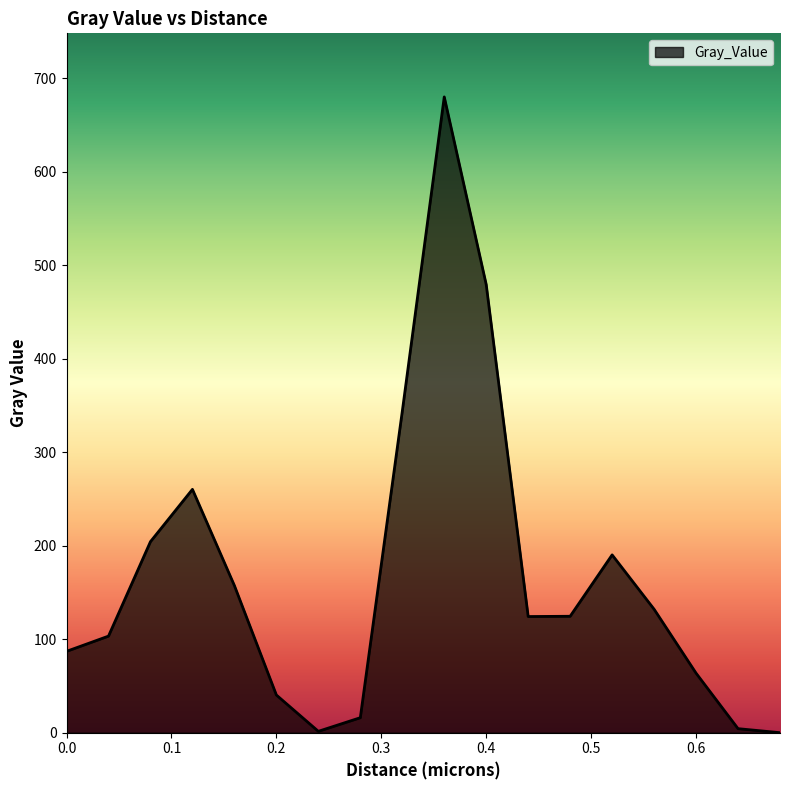

What is the difference between the maximum and minimum values?

680.1